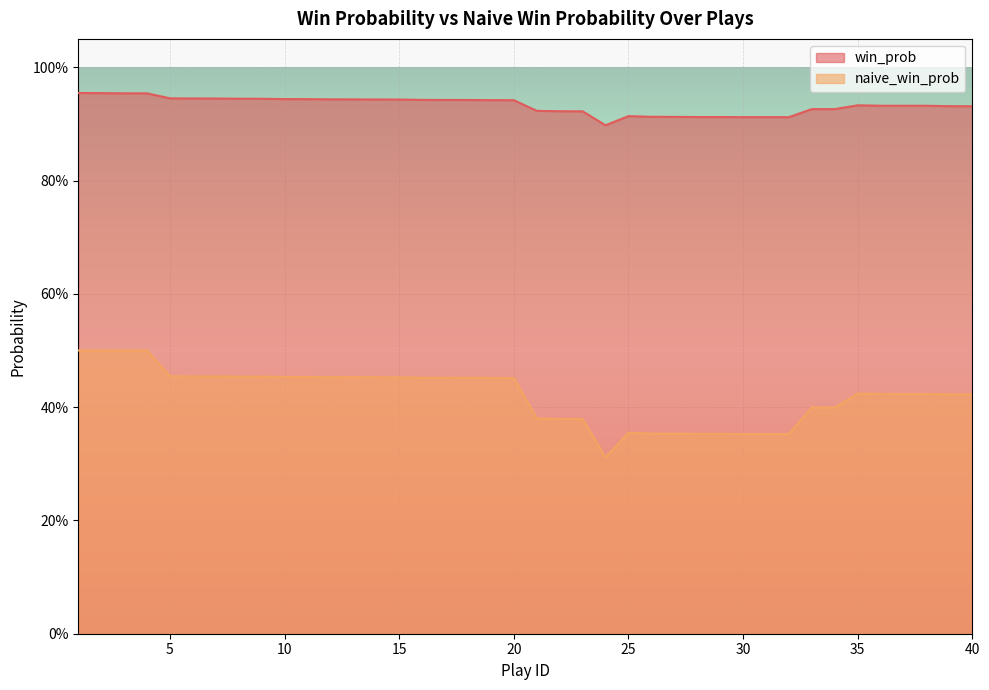

Is the value of win_prob at 20 greater than the value of naive_win_prob at 27?

Yes